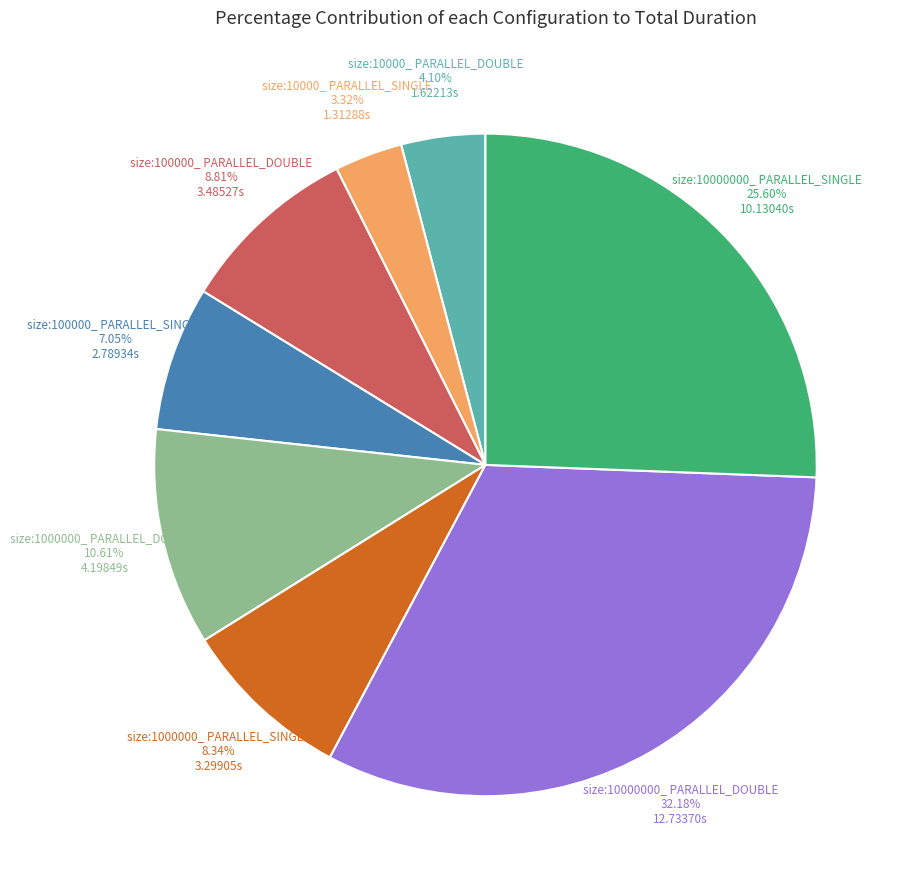

Which category has the smallest portion of the pie?

size:10000_ PARALLEL_SINGLE